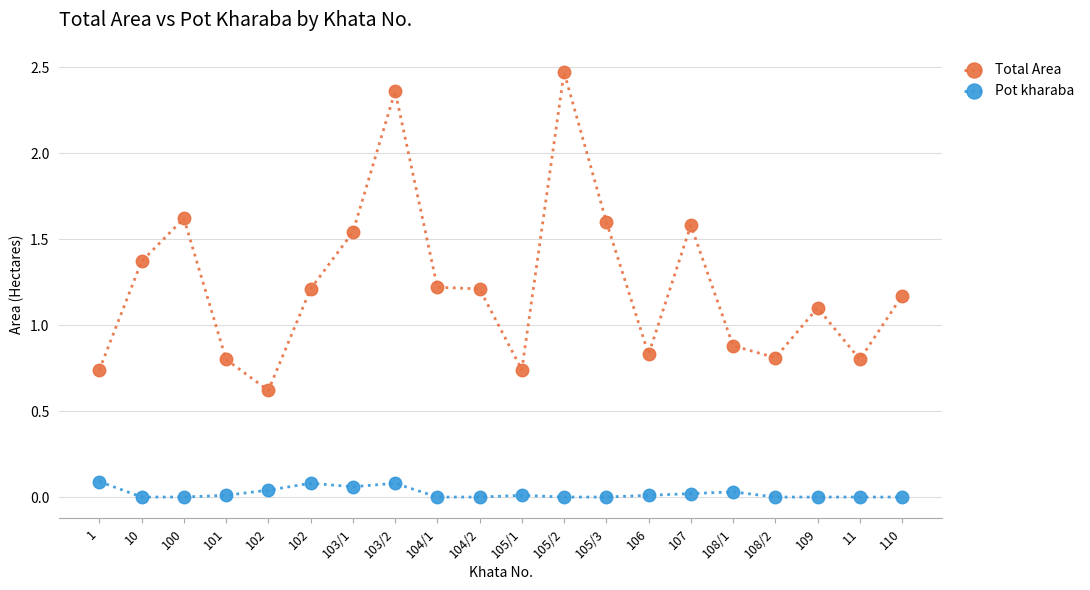

How many lines are shown in the chart?

2